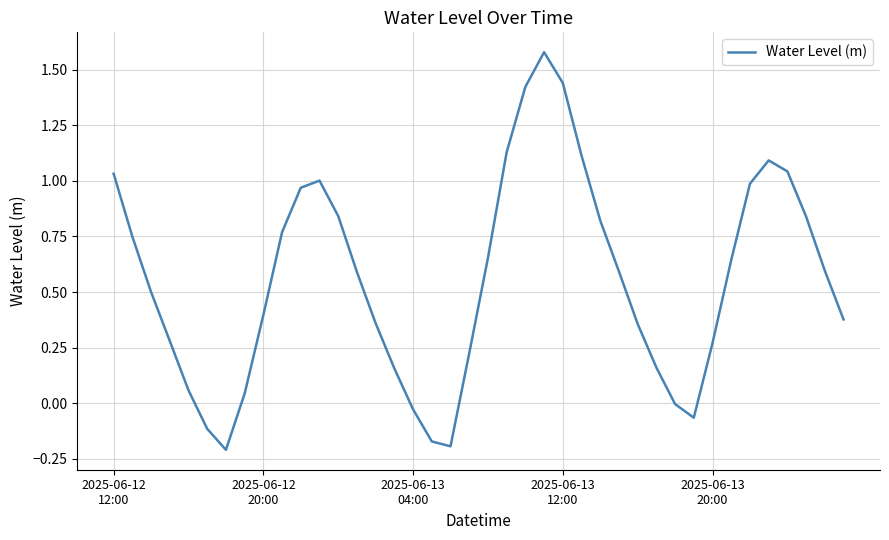

What is the sum of all values?

22.3